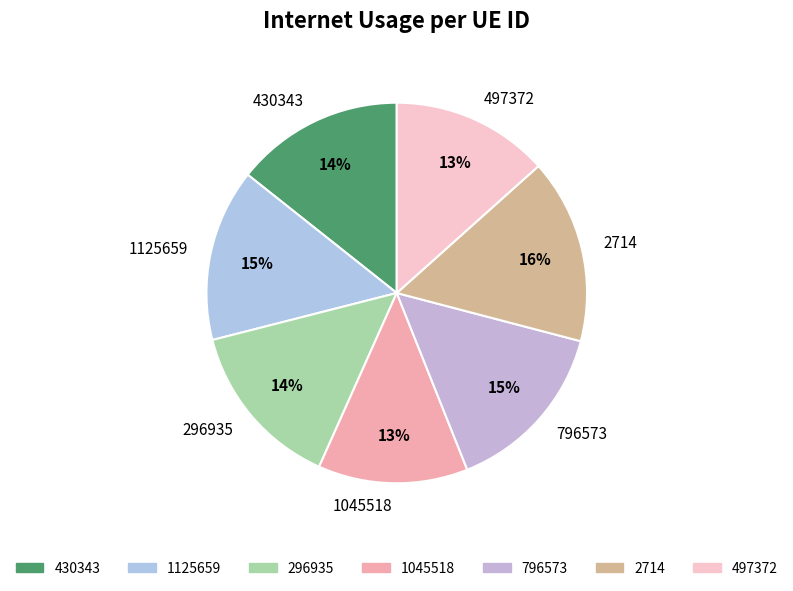

To the nearest percent, what portion does 2714 represent?

16%